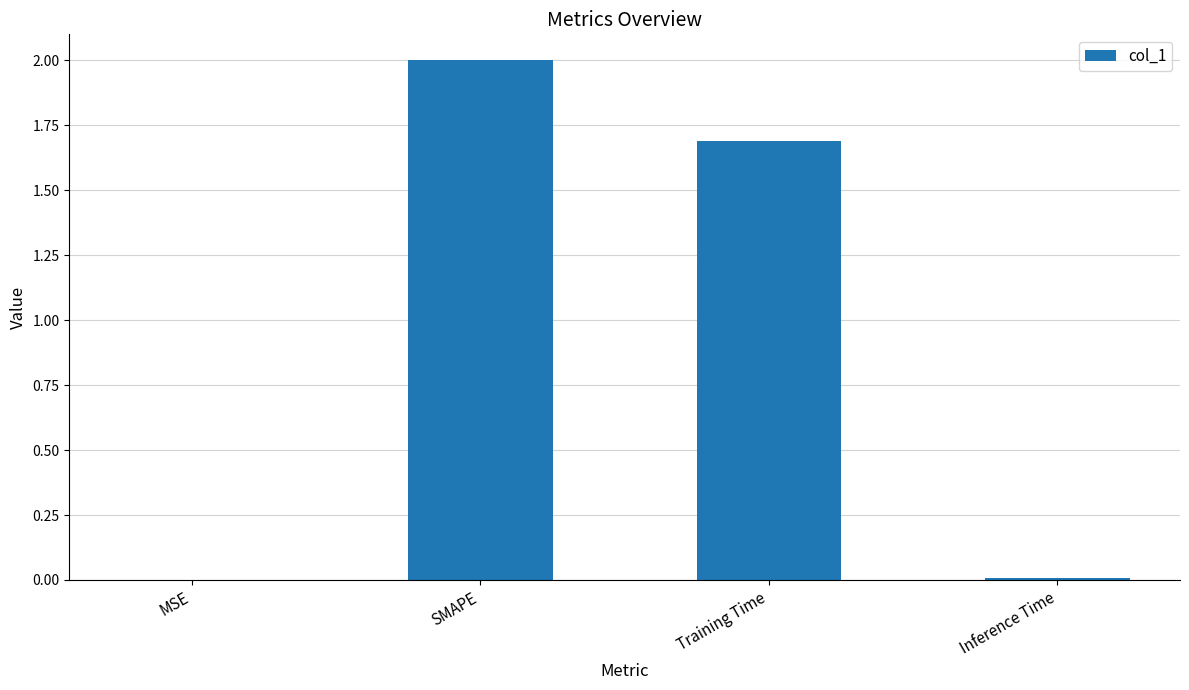

At which category does the chart reach its peak across all series?

SMAPE